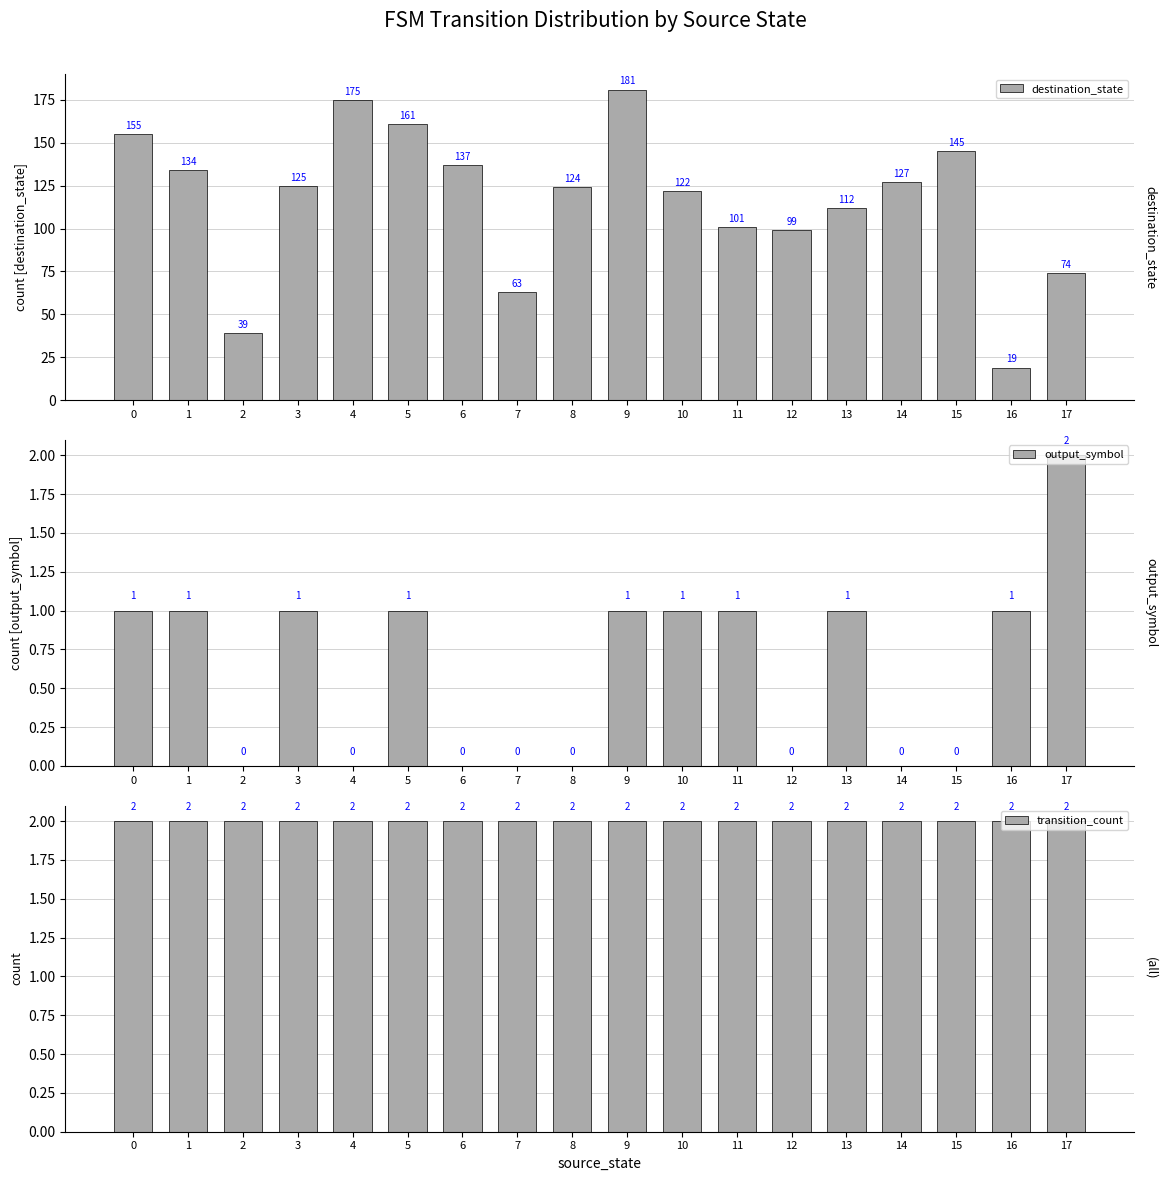

How many bars are there in each group?

3